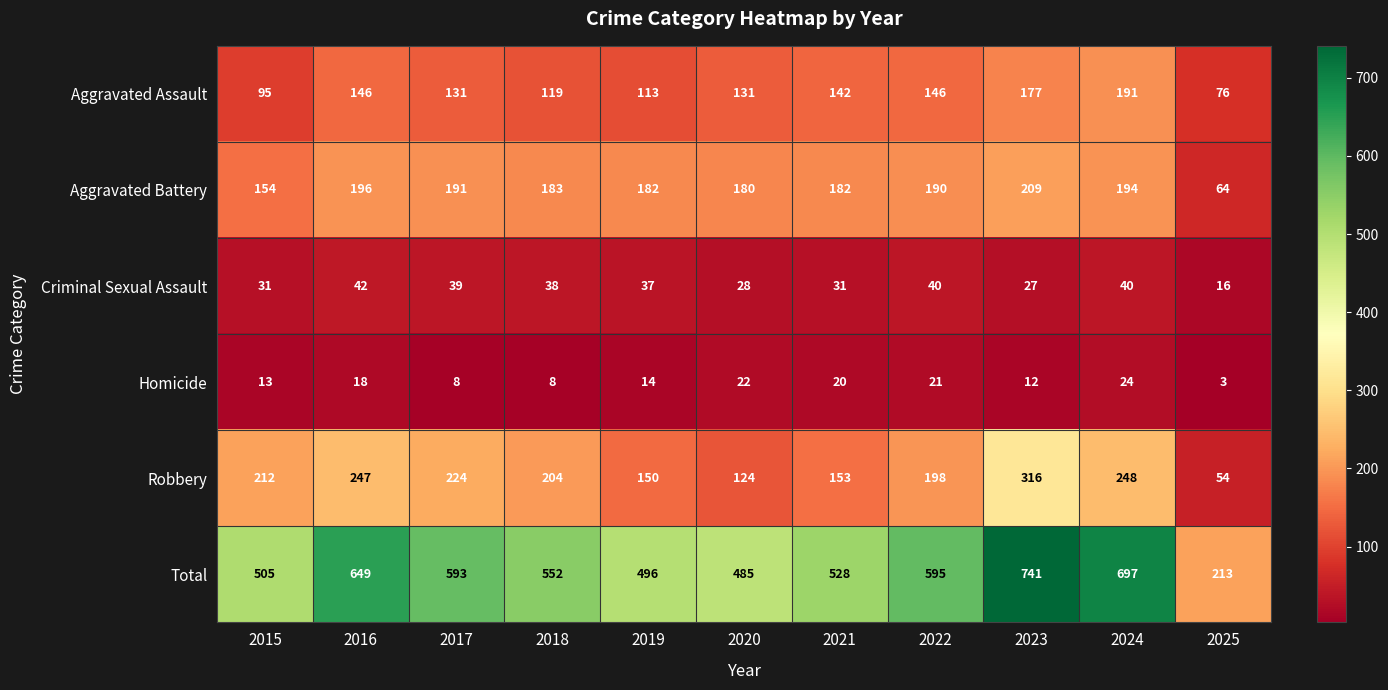

Rank the series at 2022 from highest to lowest value.

Total, Robbery, Aggravated Battery, Aggravated Assault, Criminal Sexual Assault, Homicide